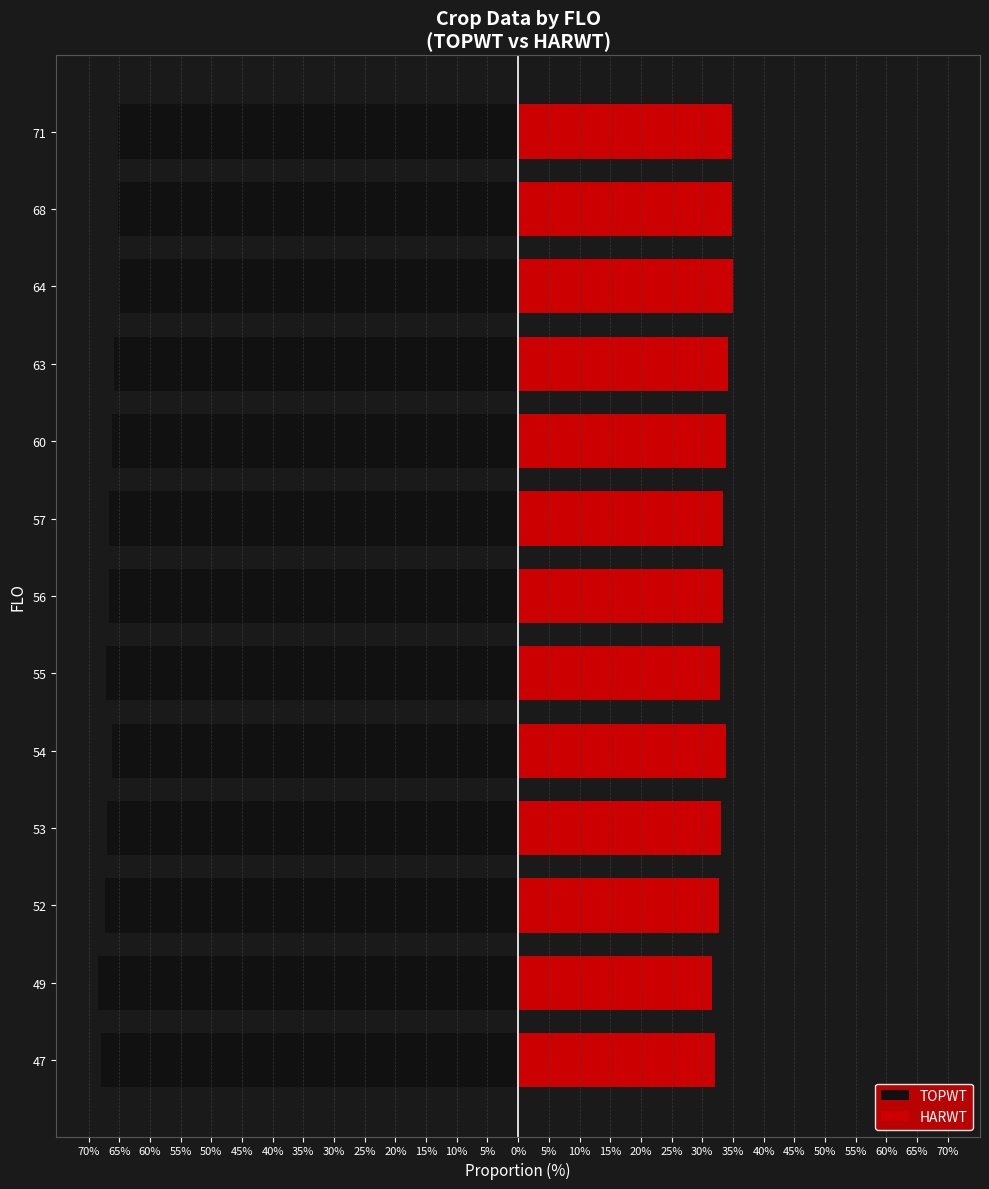

What is the value of the HARWT bar at the 10th from the left?

34.2